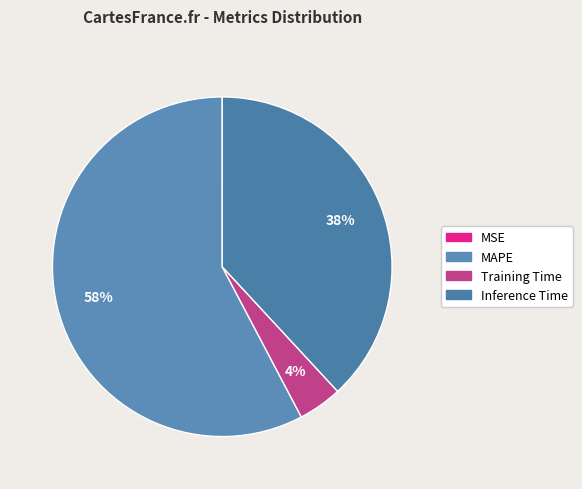

To the nearest percent, what is the difference between the largest and smallest slice percentages?

58%